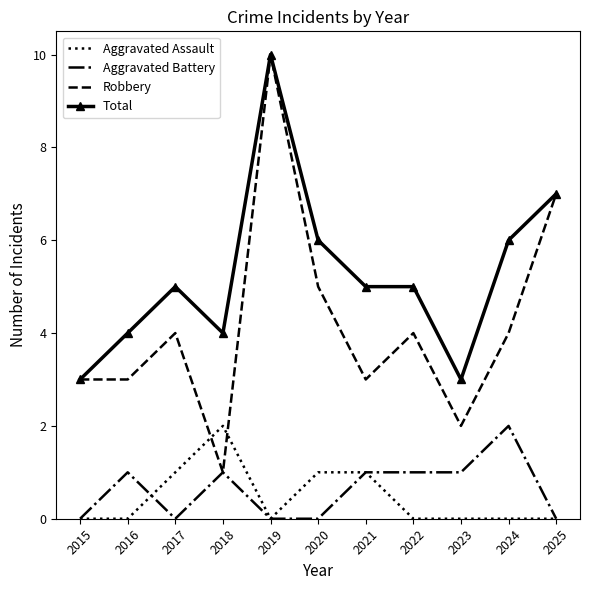

True or false: Total has a value of 7 at 2025.

True